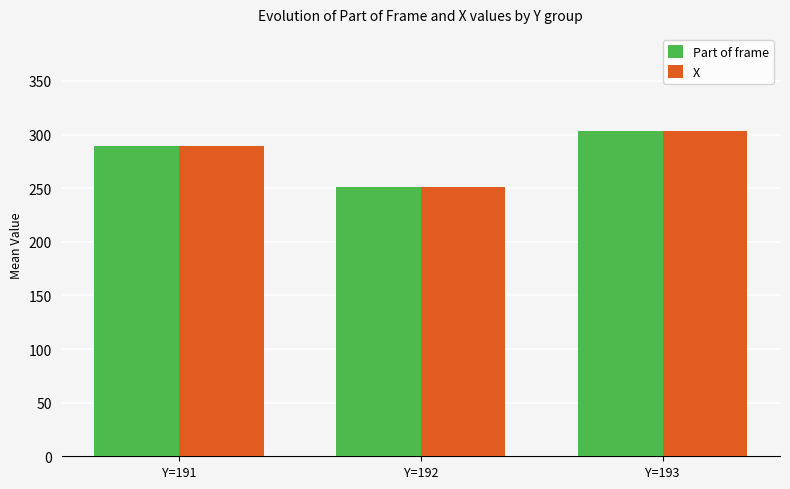

How many values in the X series are below 289?

1